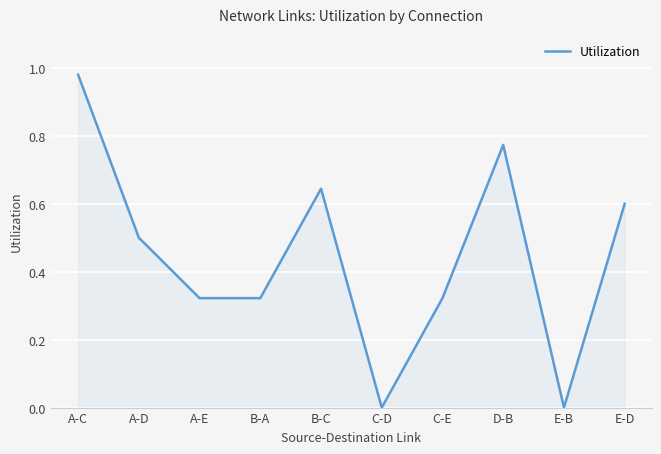

What position from the right is B-C?

6